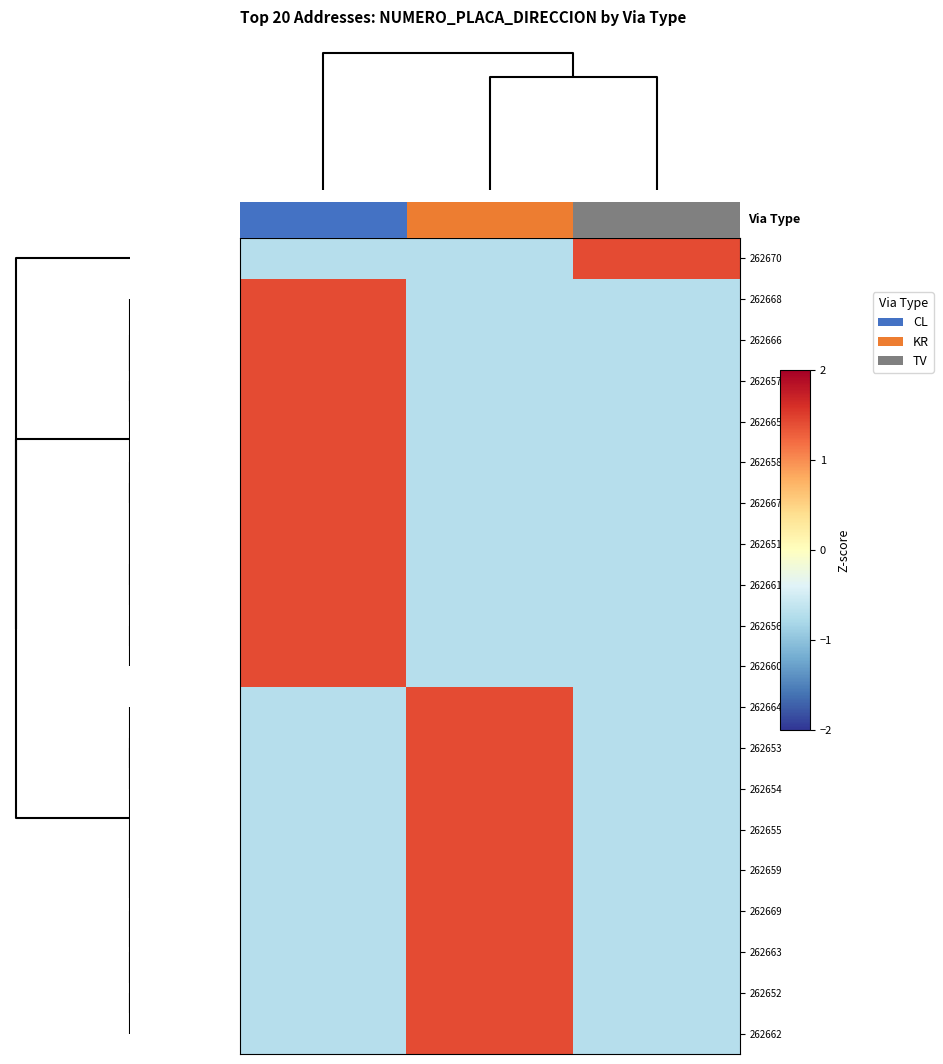

Which has a higher value, TV or CL?

TV